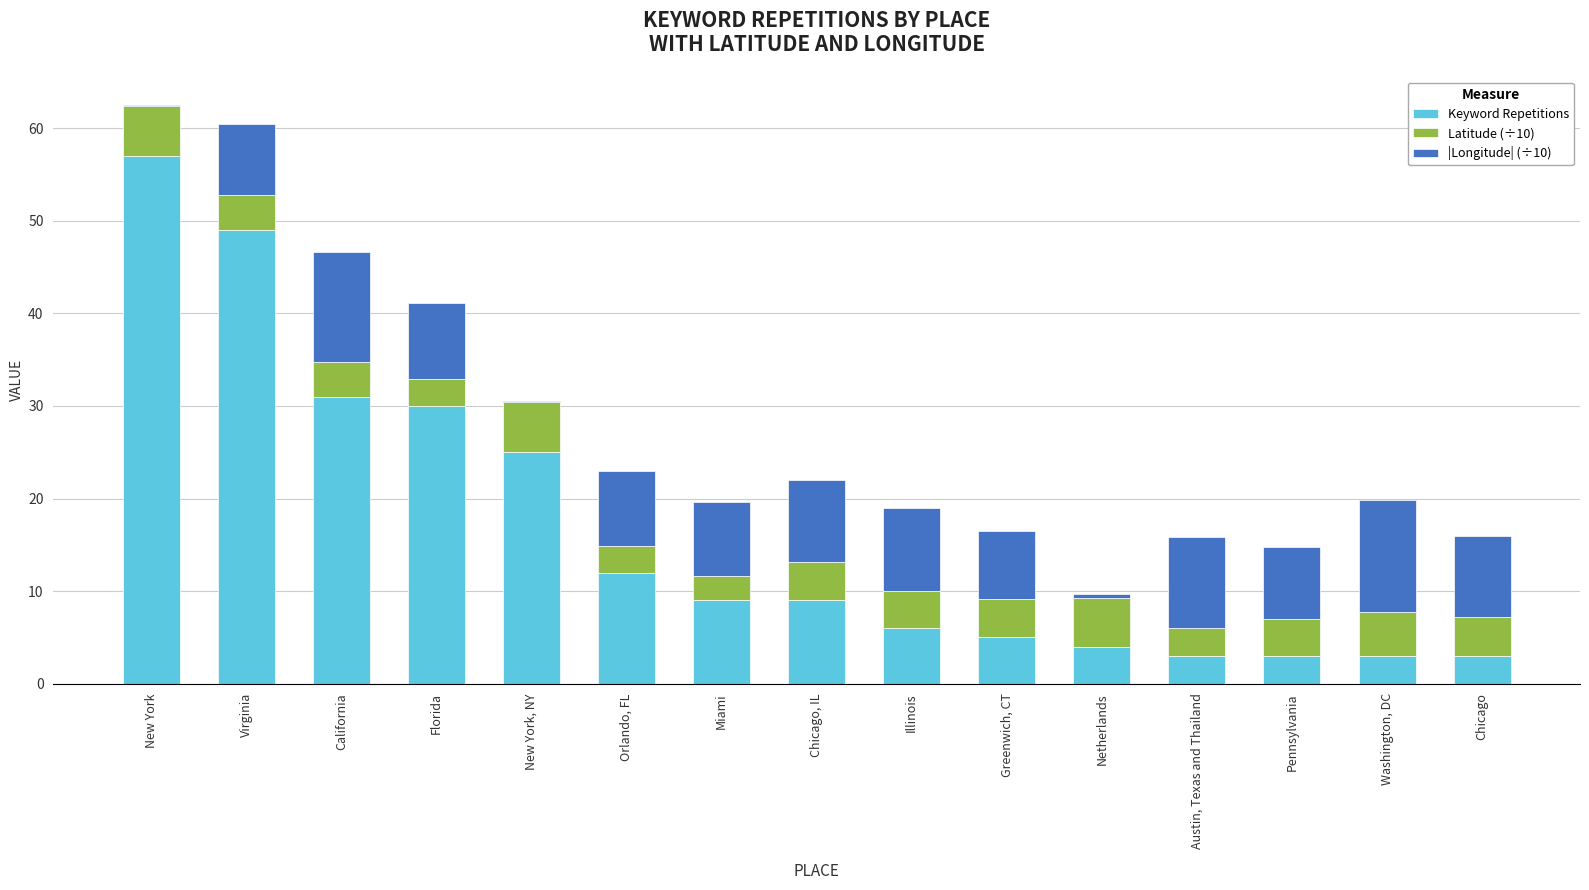

What is the total value across all series at Miami?

19.6